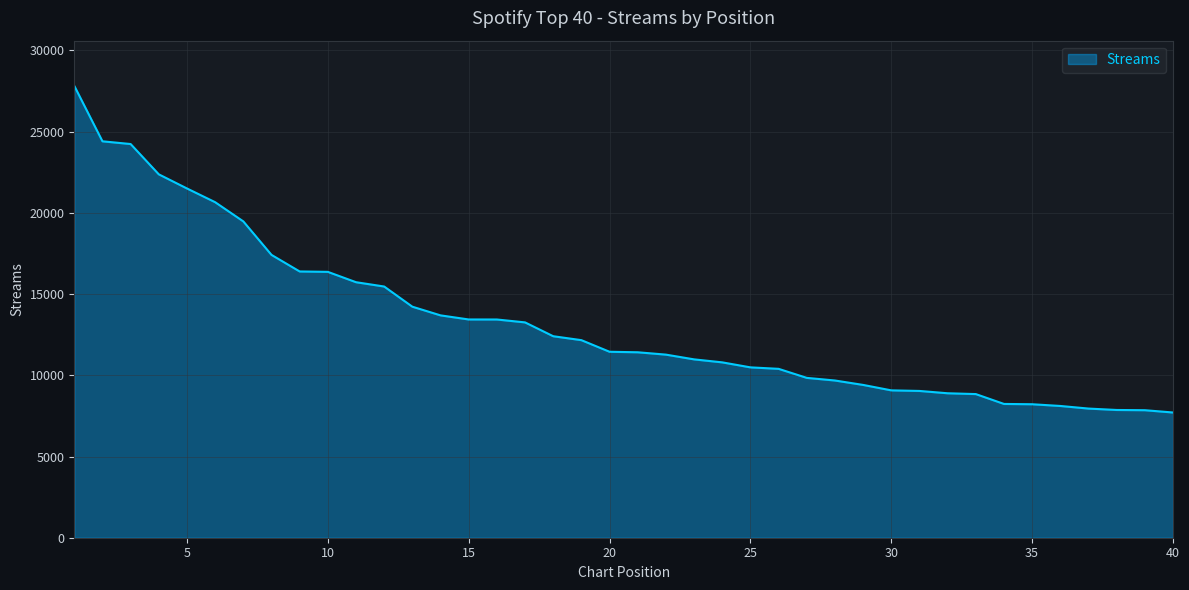

What is the difference between the maximum and minimum values?

20111